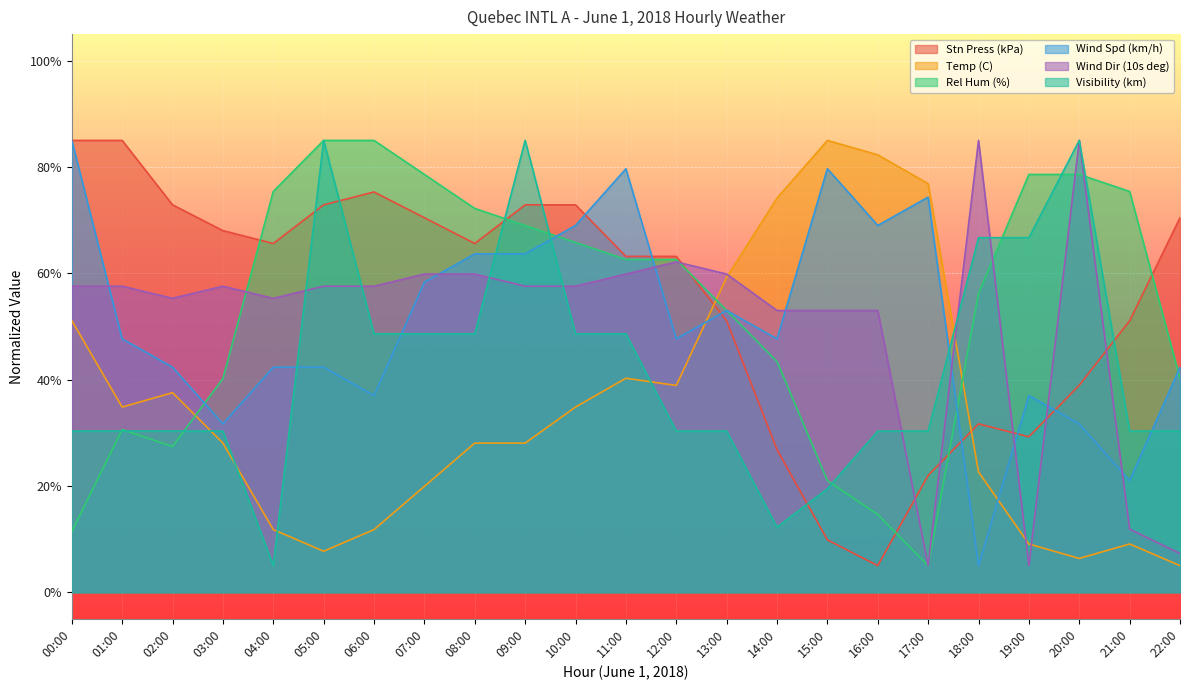

Is the value of Temp (C) at 08:00 greater than the value of Wind Spd (km/h) at 13:00?

No